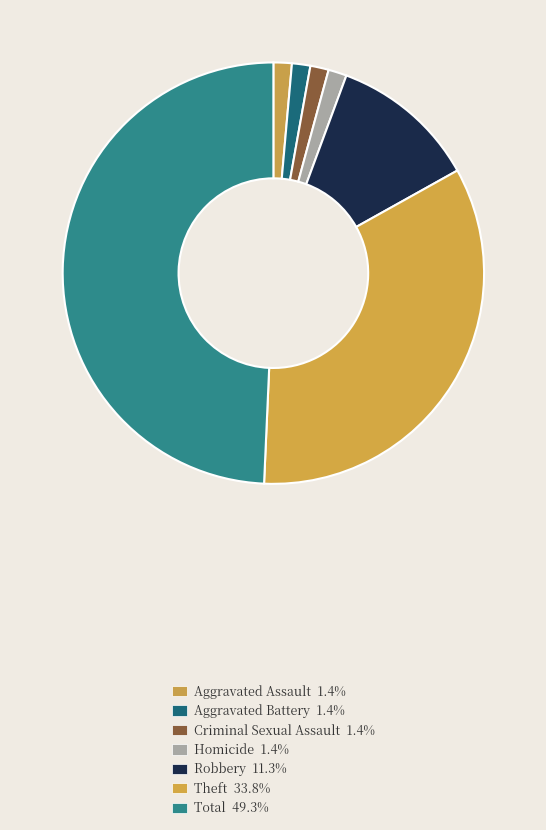

How much of the chart is everything except Total?

50.7%